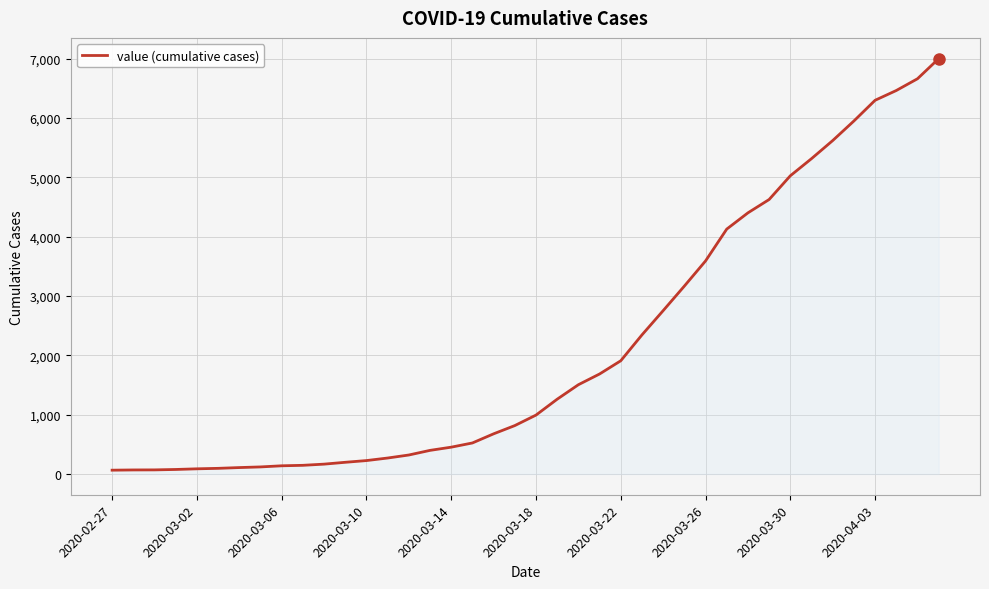

What is the difference between the maximum and minimum values?

6939